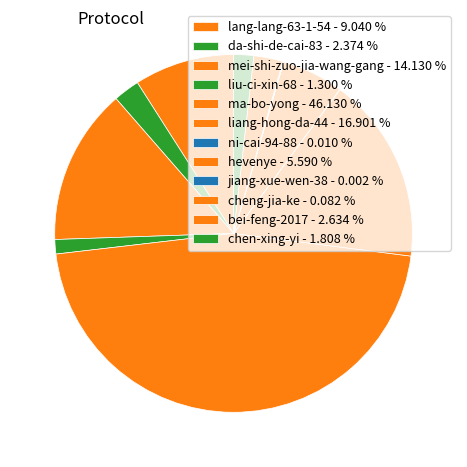

Count the number of slices in the pie.

12